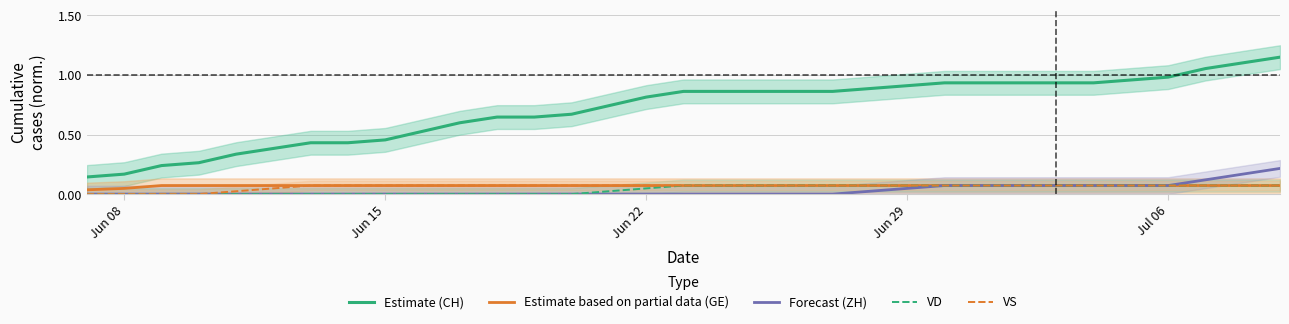

True or false: Estimate (CH) and VS cross at least once.

False